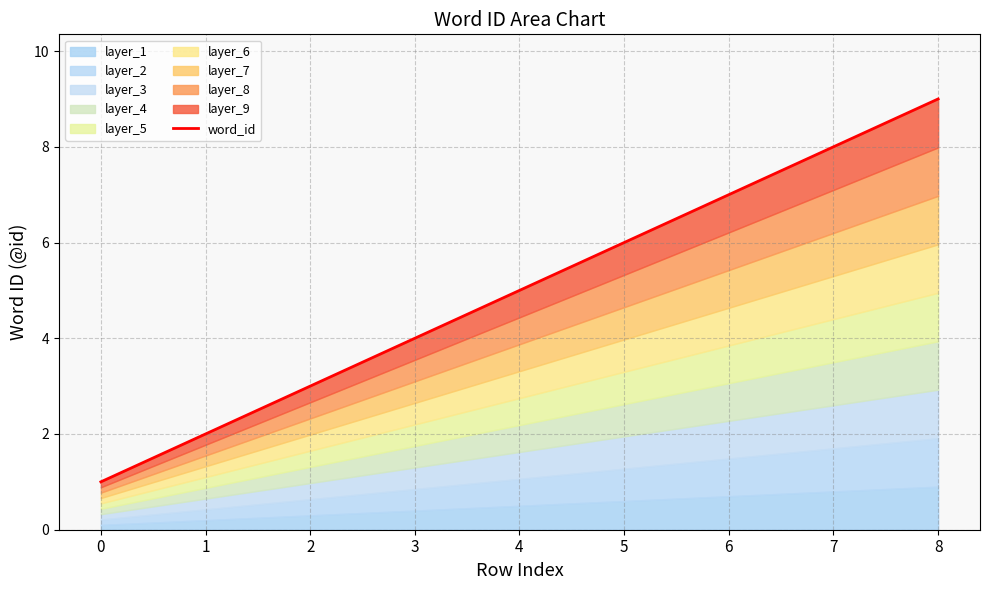

The chart shows a value of 2 at 4. True or false?

False